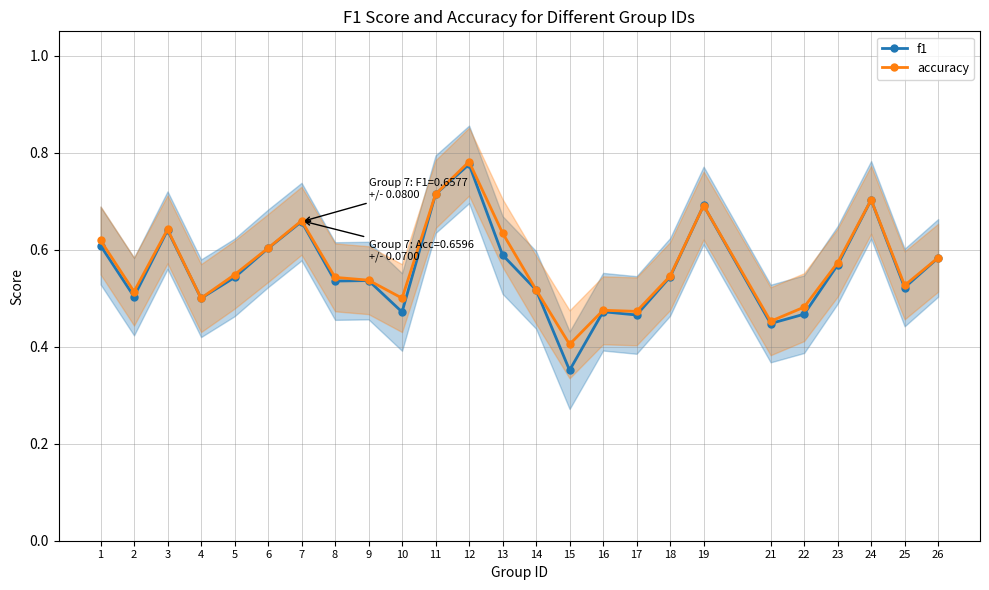

At which category is the sum across all series the highest?

12